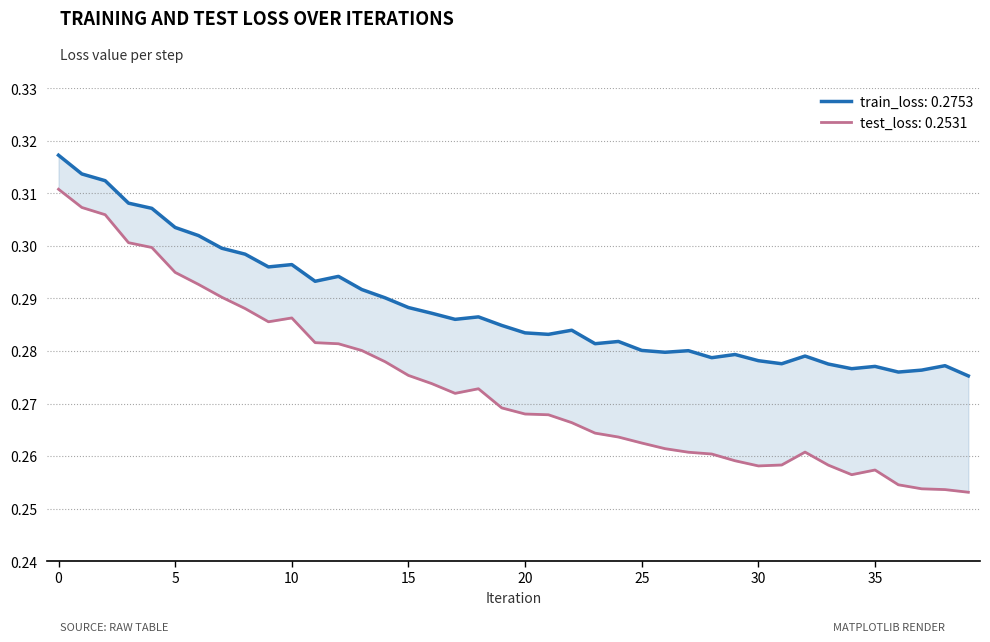

What is the sum of all test_loss values?

10.9